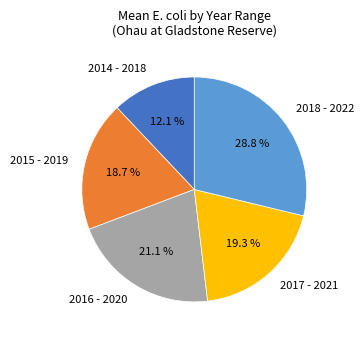

What percentage is the 2016 - 2020 slice, to the nearest percent?

21%